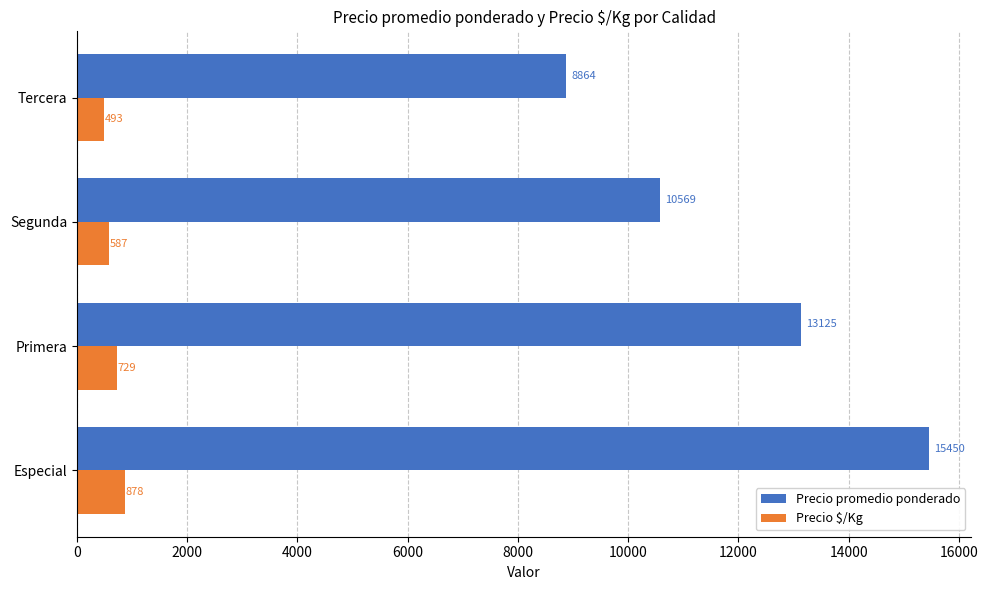

What value does the Precio $/Kg series have at Tercera?

492.5